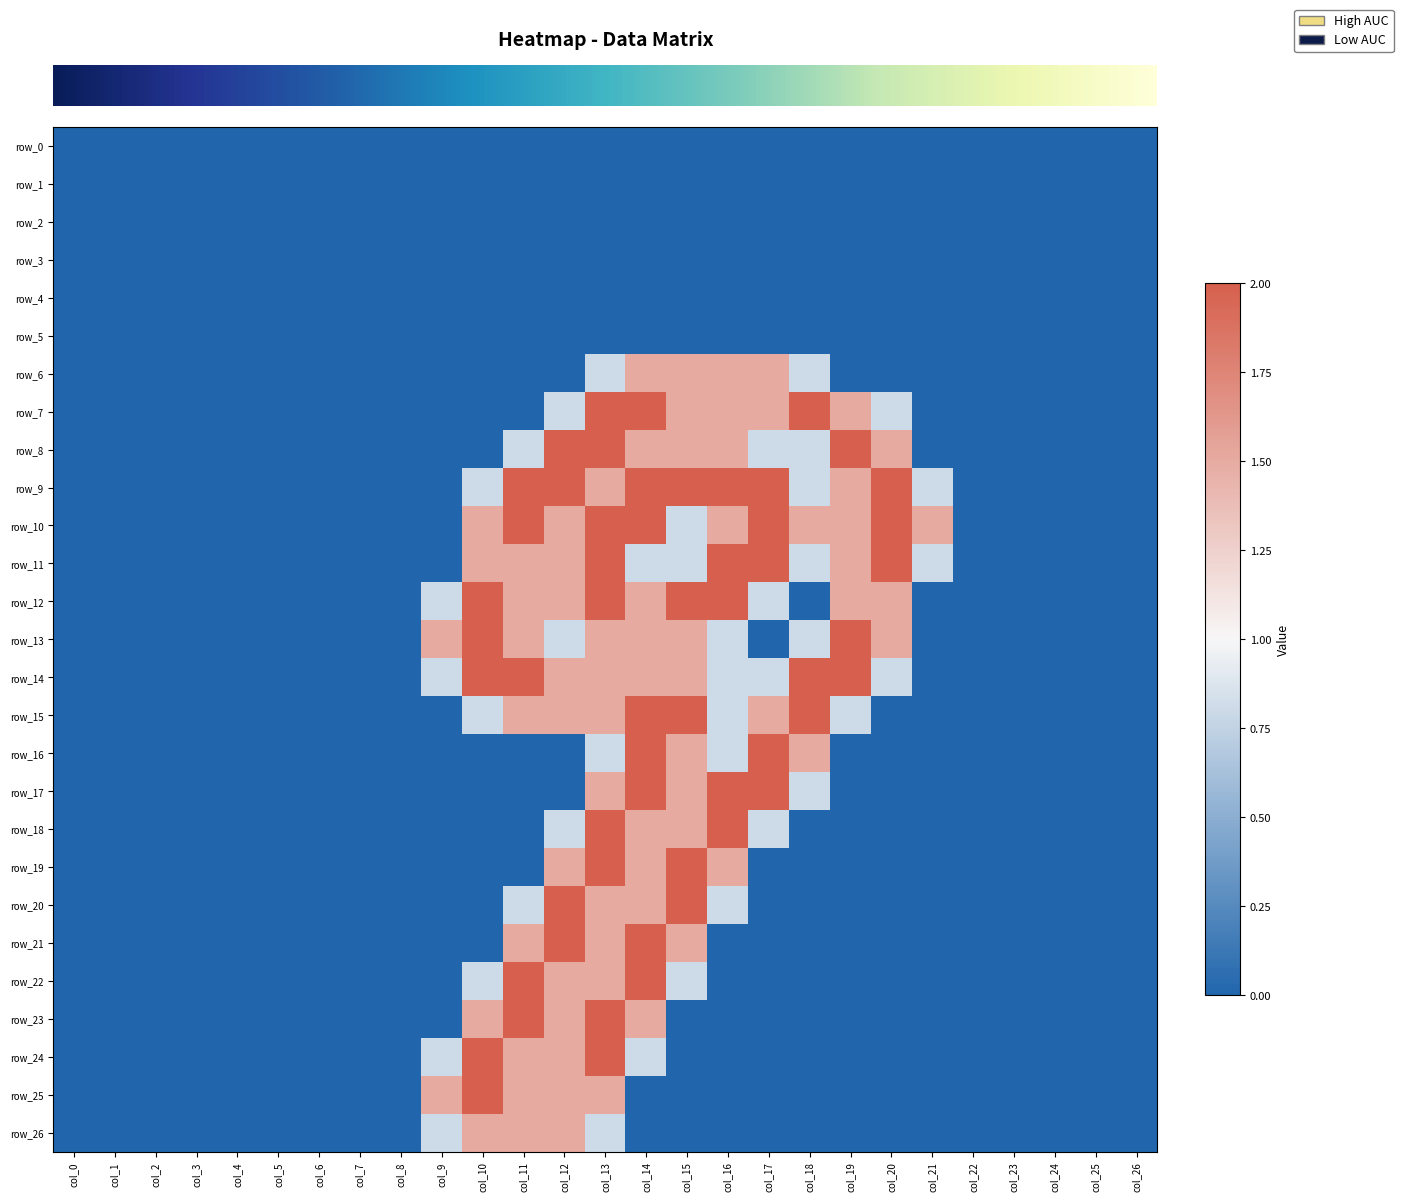

Count the number of data series in this chart.

27